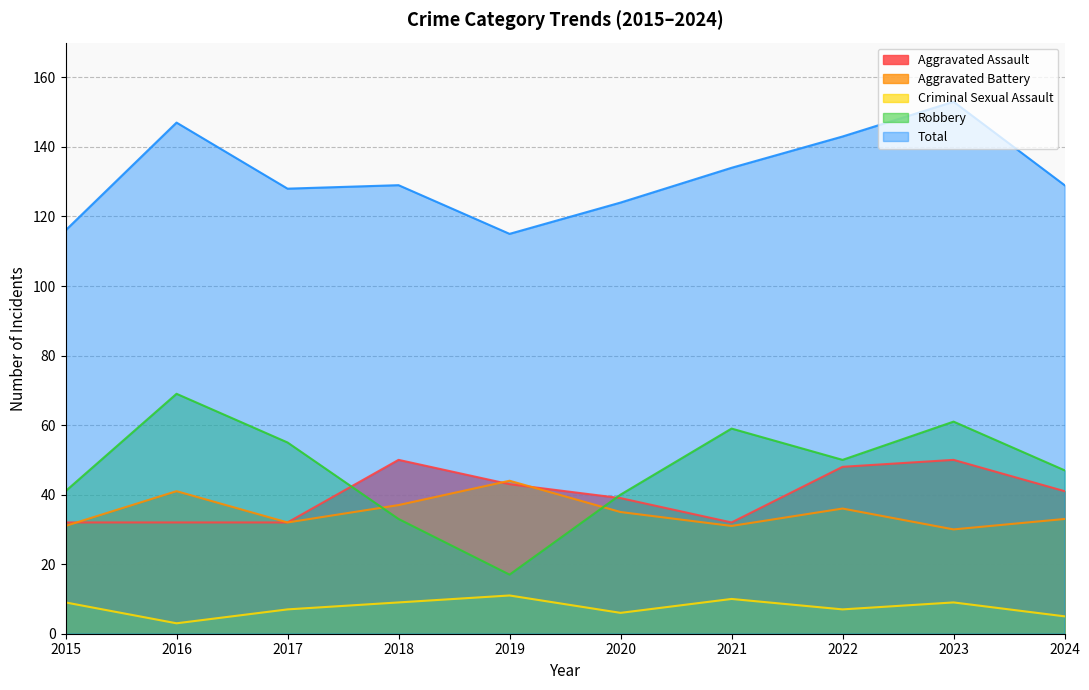

What is the minimum value shown in the chart?

3